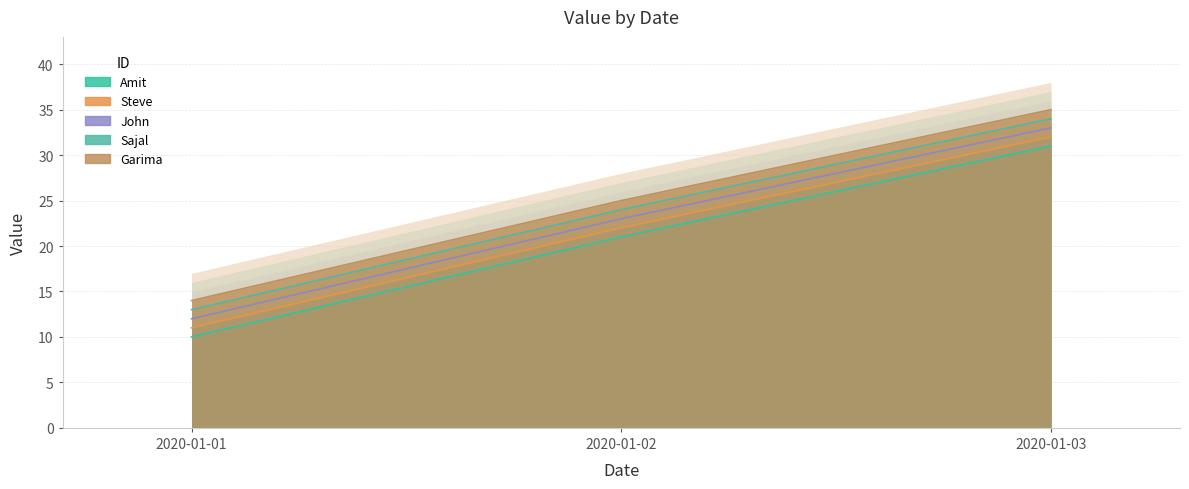

Where is Amit nearest to the value 20?

2020-01-02